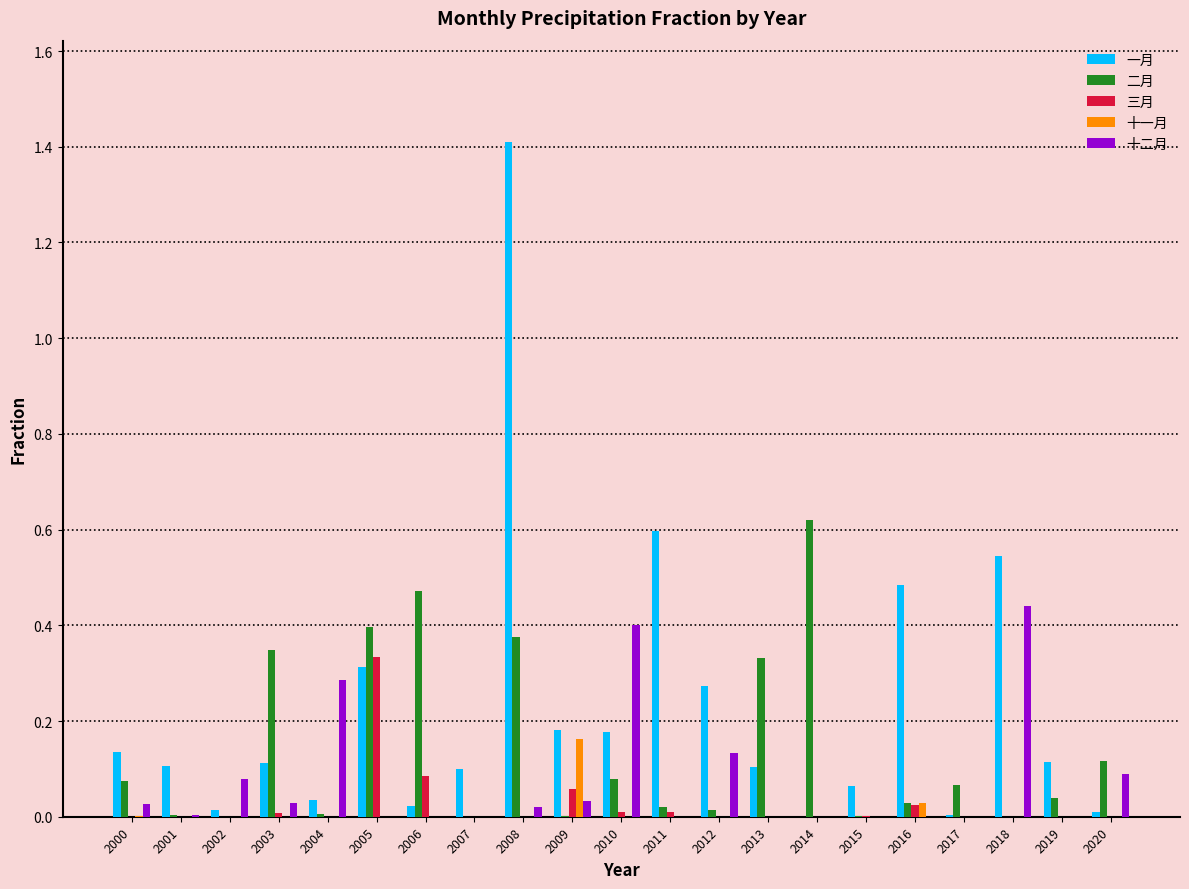

True or false: 一月 has a value of 0.1 at 2001.

True